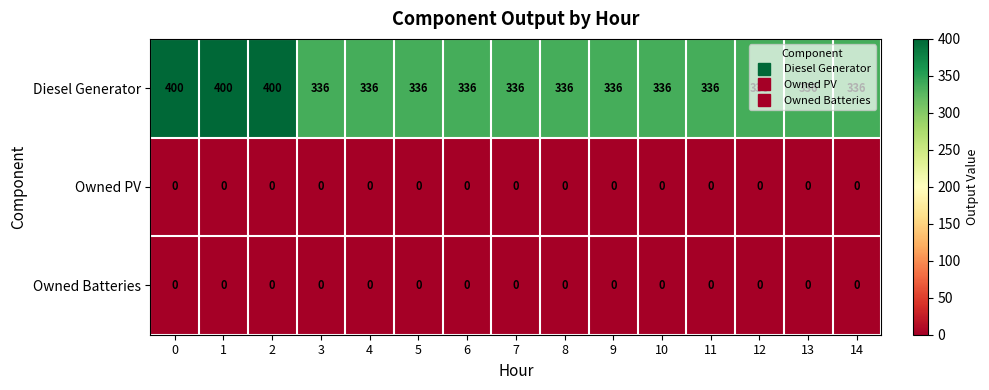

At how many categories does at least one series exceed 344?

3